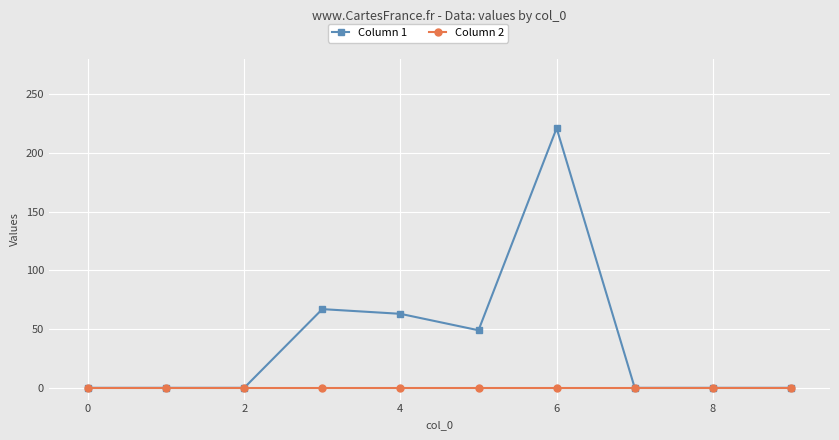

At how many categories does at least one series exceed 141?

1